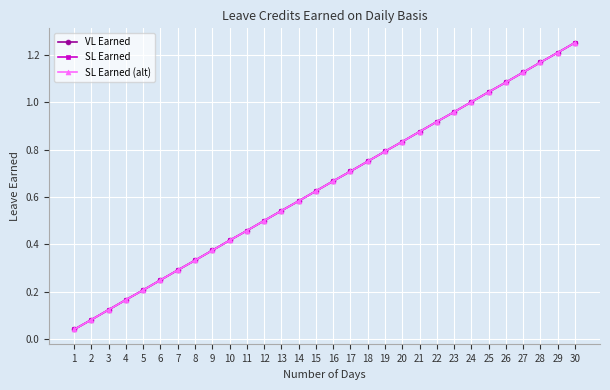

Which category has the lowest value in the SL Earned series?

1